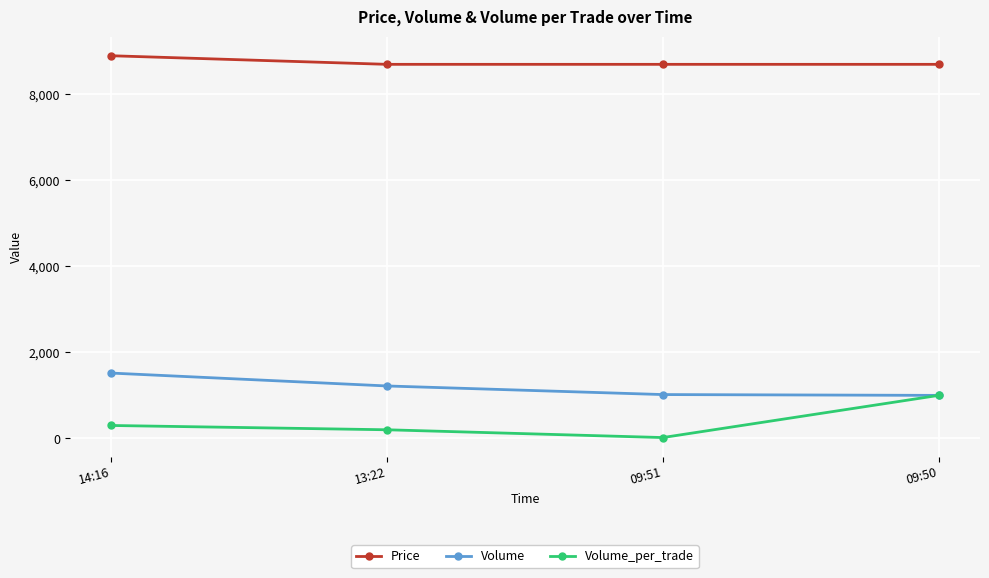

What is the label of the 3rd point from the left?

09:51